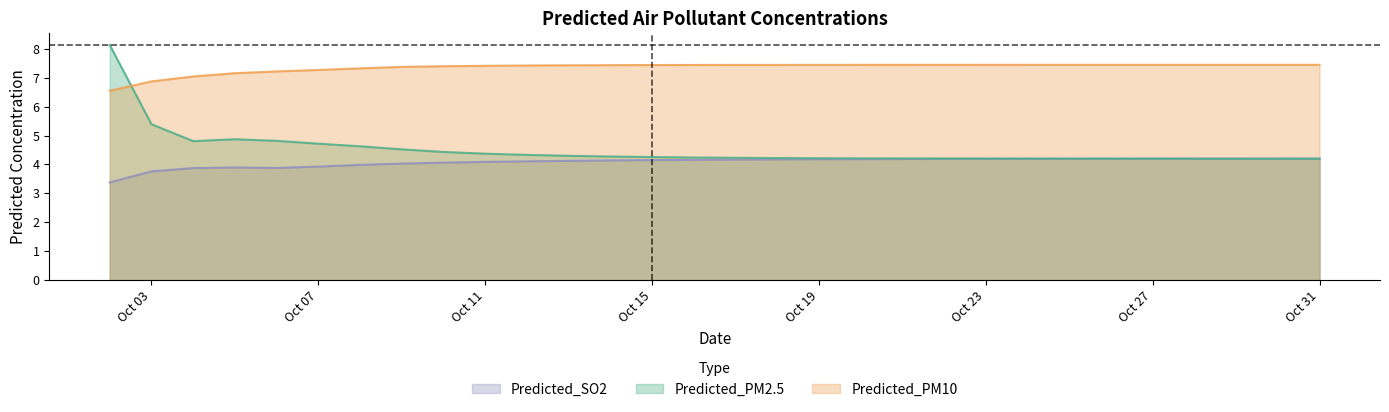

Which category has the lowest value across all series?

2025-10-02